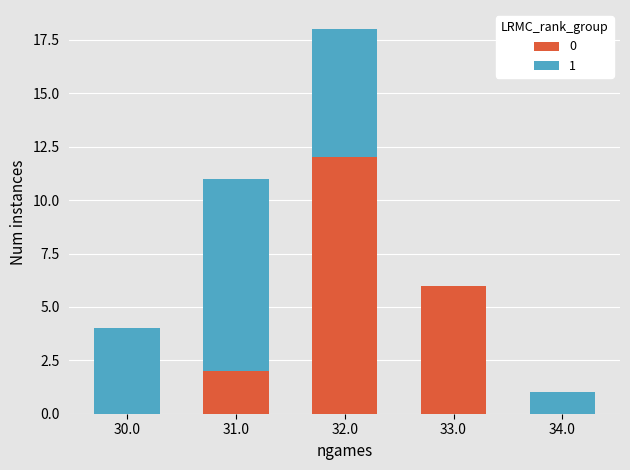

True or false: 0 has a value of 5 at 32.0.

False